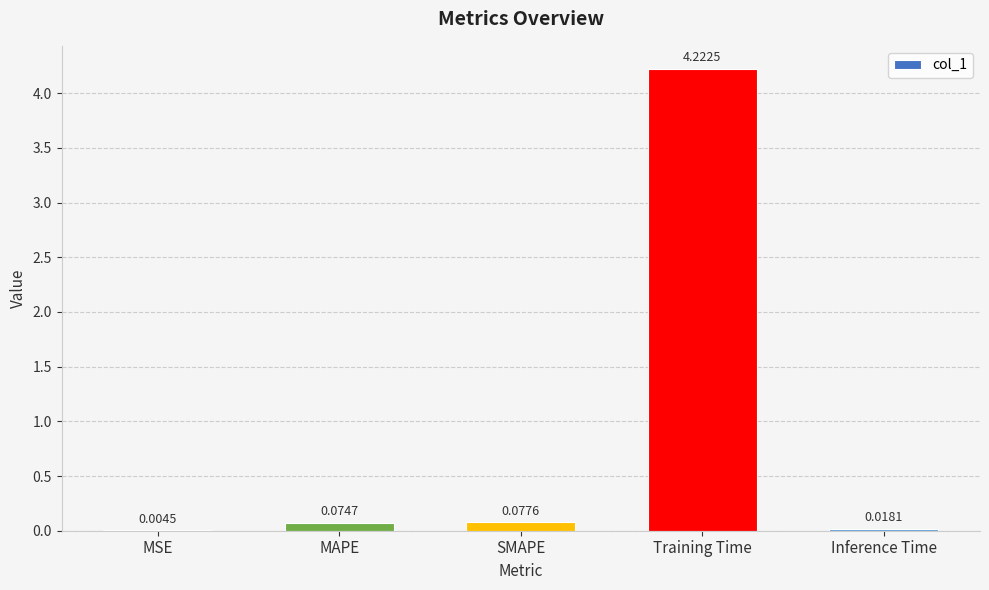

At which label is the value closest to 2?

SMAPE